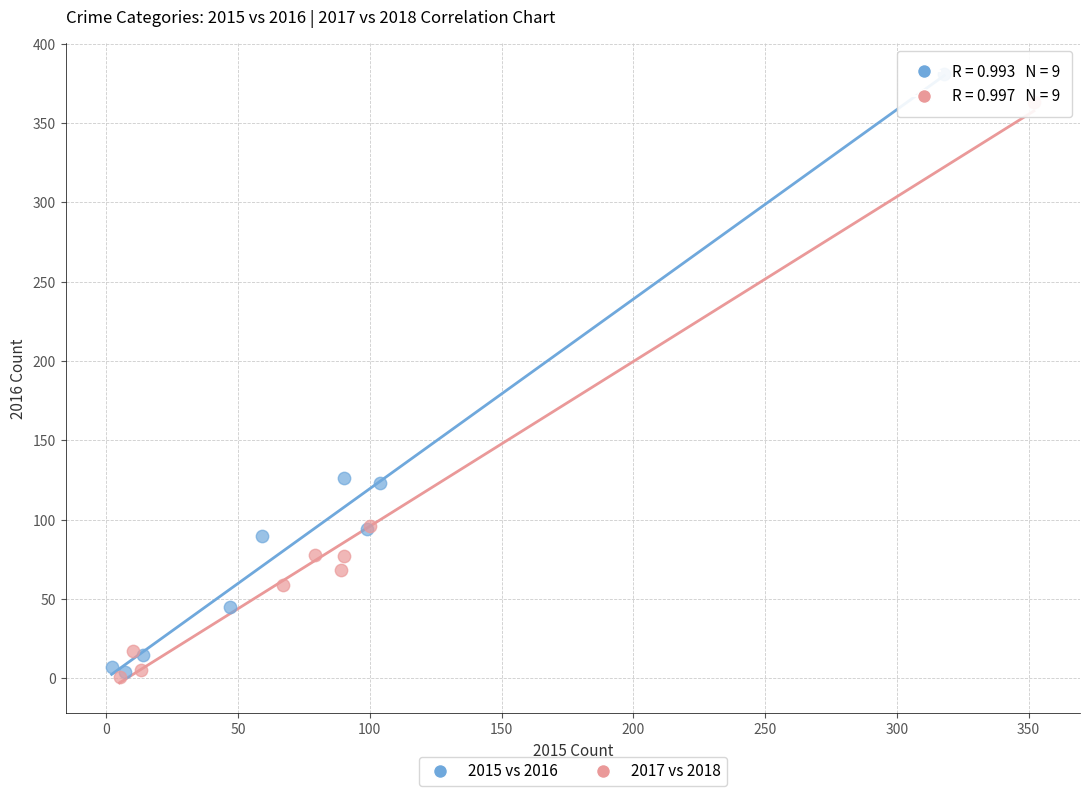

Which series has the widest spread of Y values?

2015 vs 2016